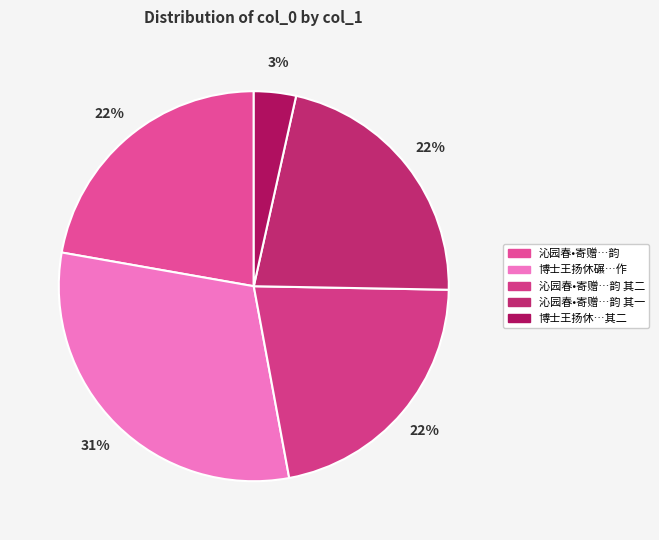

Which category has the biggest portion of the pie?

博士王扬休碾密云龙同事十三人饮之戏作